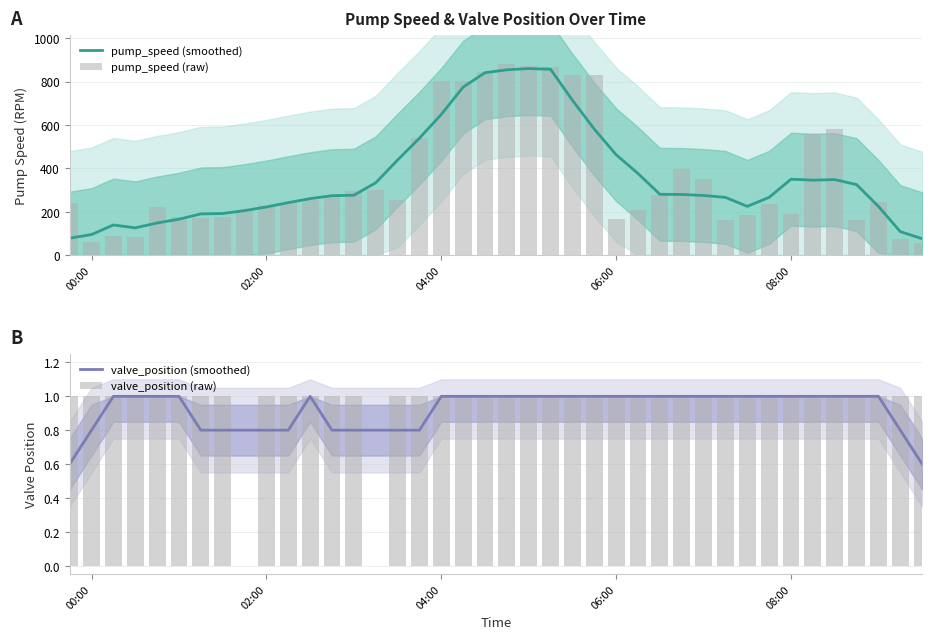

What is the difference between the maximum and minimum values in the pump_speed (smoothed) series?

784.4